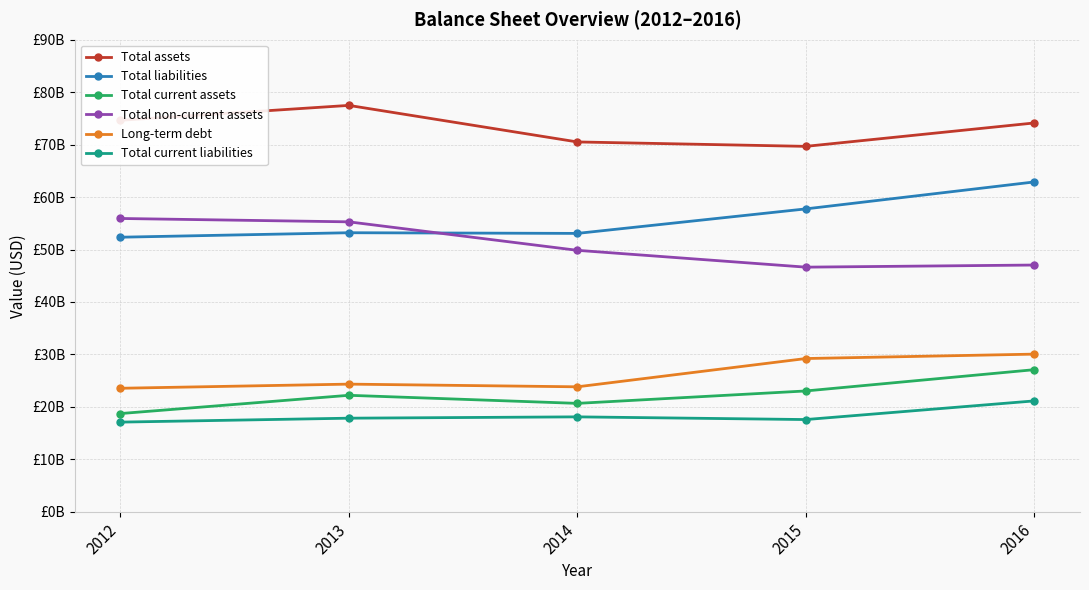

List the labels in order of Long-term debt value, smallest first.

2012, 2014, 2013, 2015, 2016